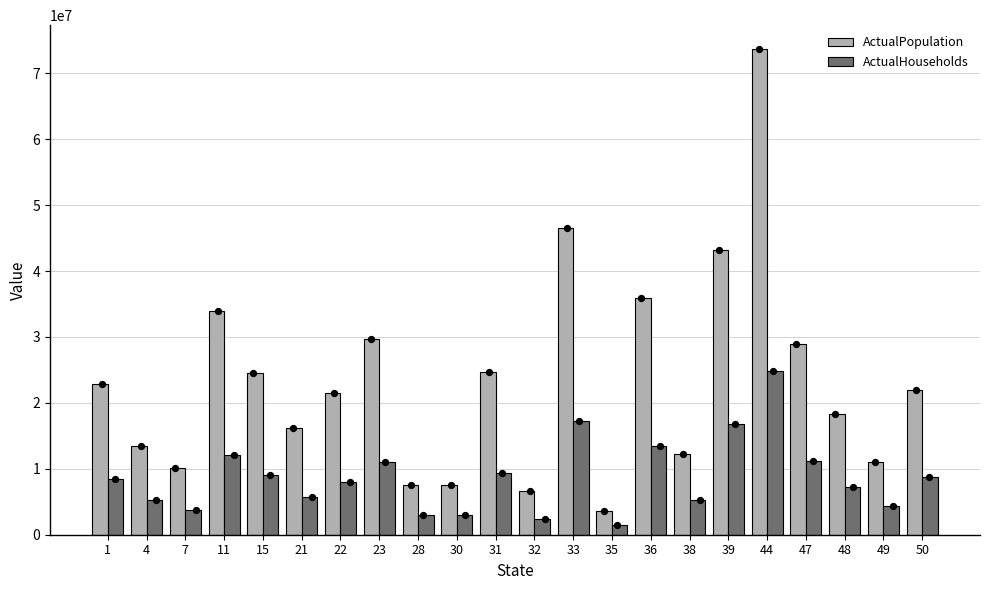

Which series has the largest total across all categories?

ActualPopulation